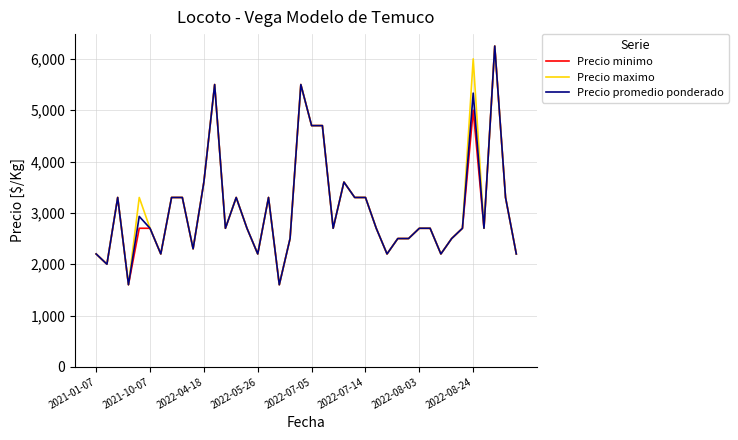

What is the difference between the maximum and minimum values in the Precio maximo series?

4650